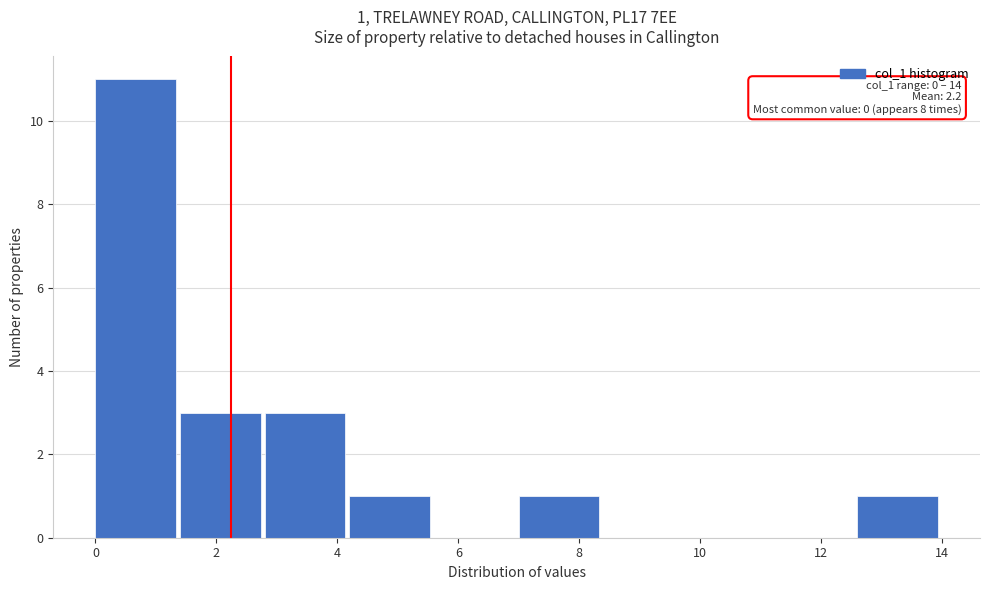

Which range on the x-axis has the tallest bar?

0.0 to 1.4